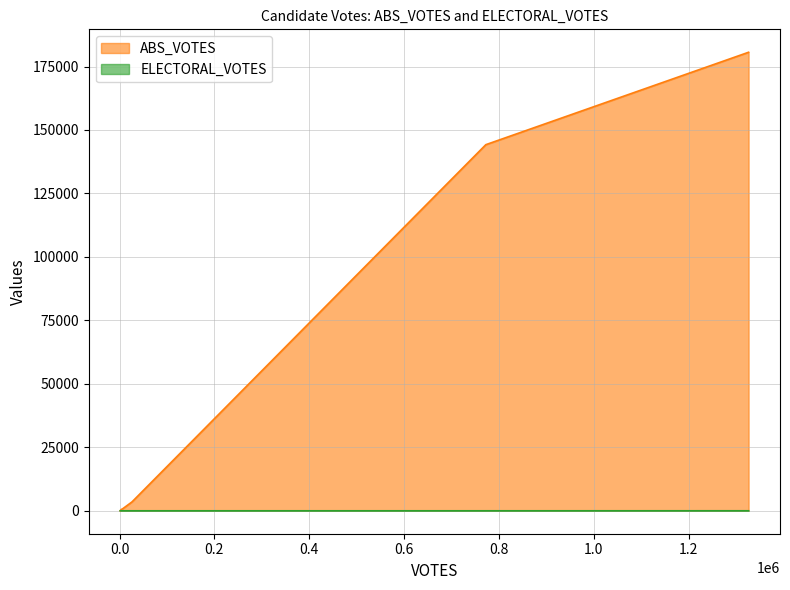

Which series has the widest spread of values?

ABS_VOTES